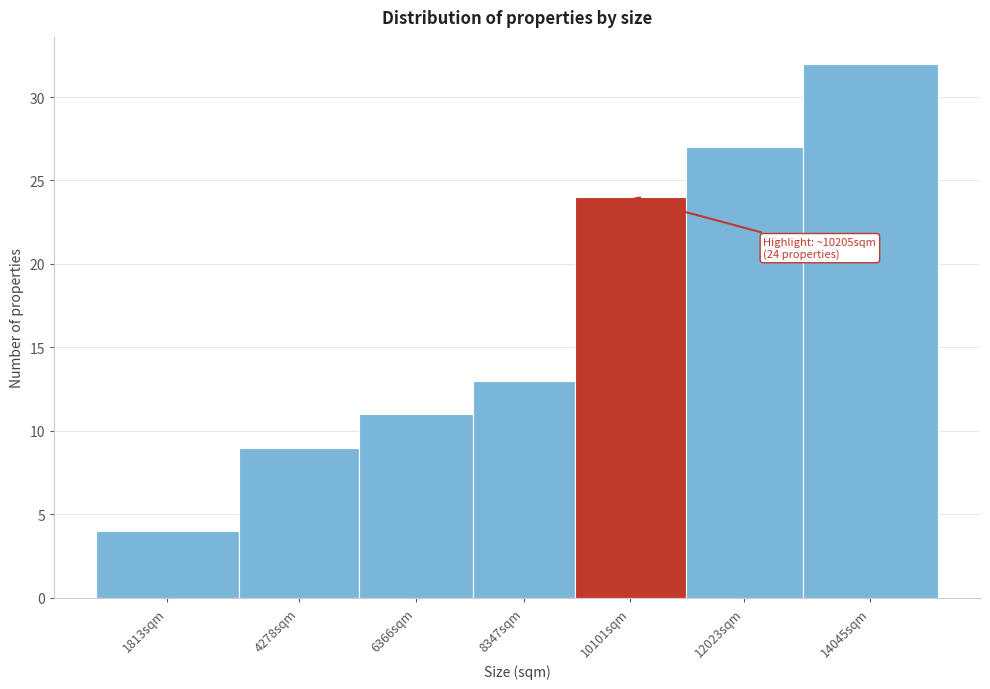

Reading left to right, what are all the values shown in this chart?

4	9	11	13	24	27	32